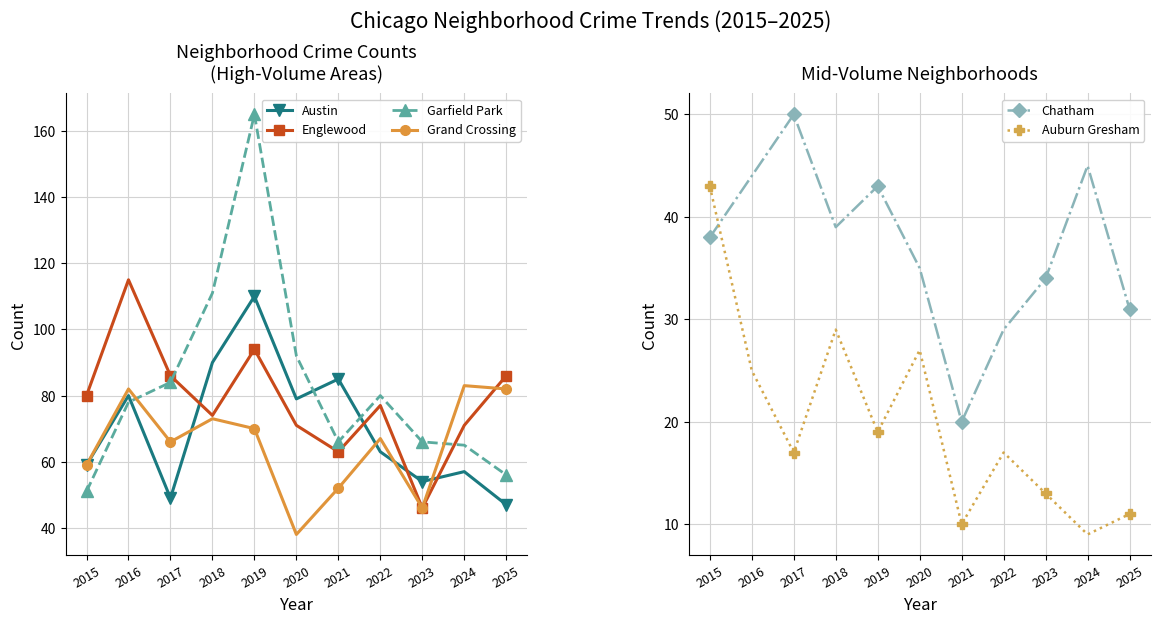

True or false: Garfield Park and Chatham cross at least once.

False